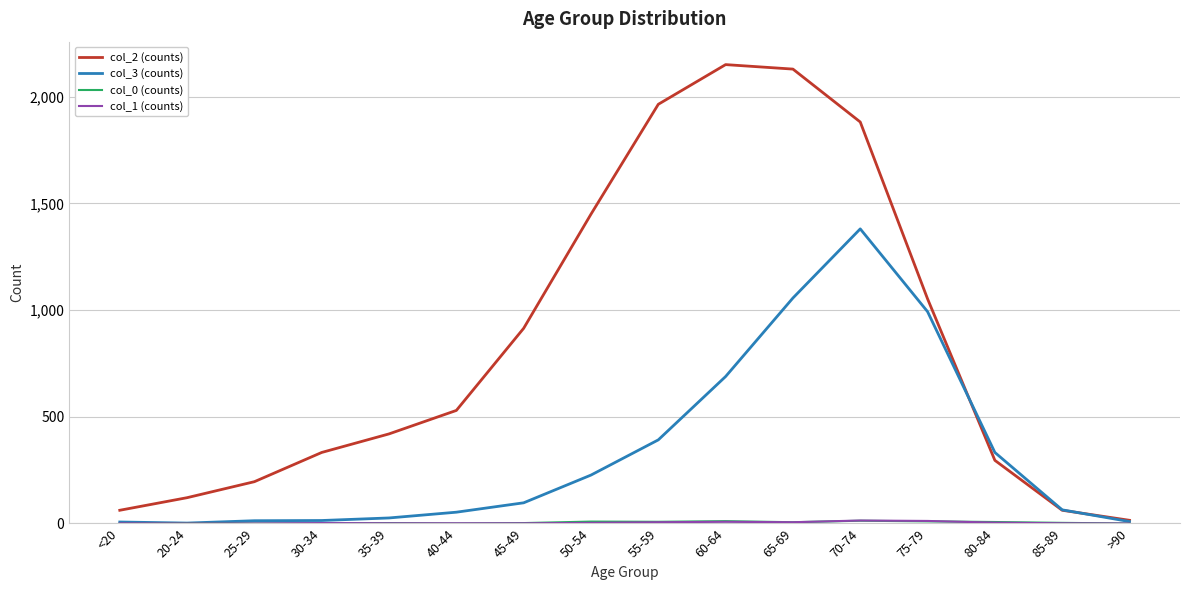

The value of col_2 (counts) at 35-39 is 752. True or false?

False